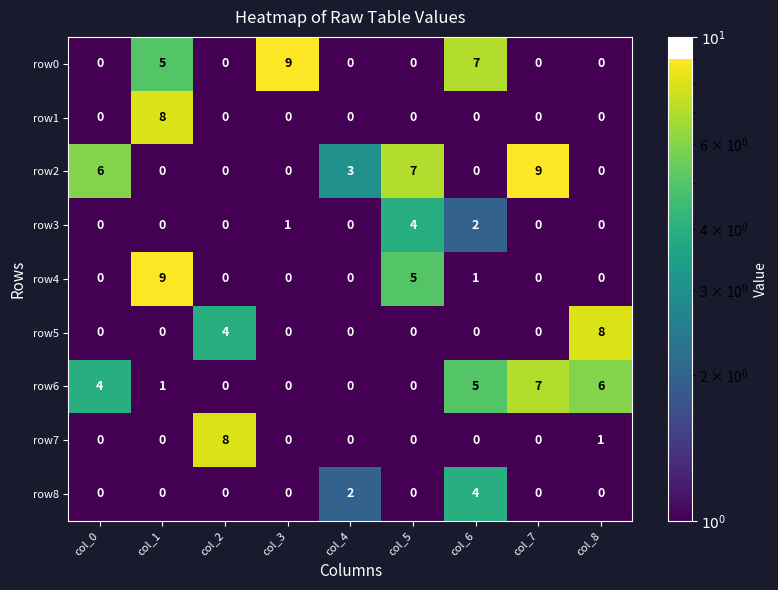

Between col_6 and col_8, which series saw the biggest shift?

row5